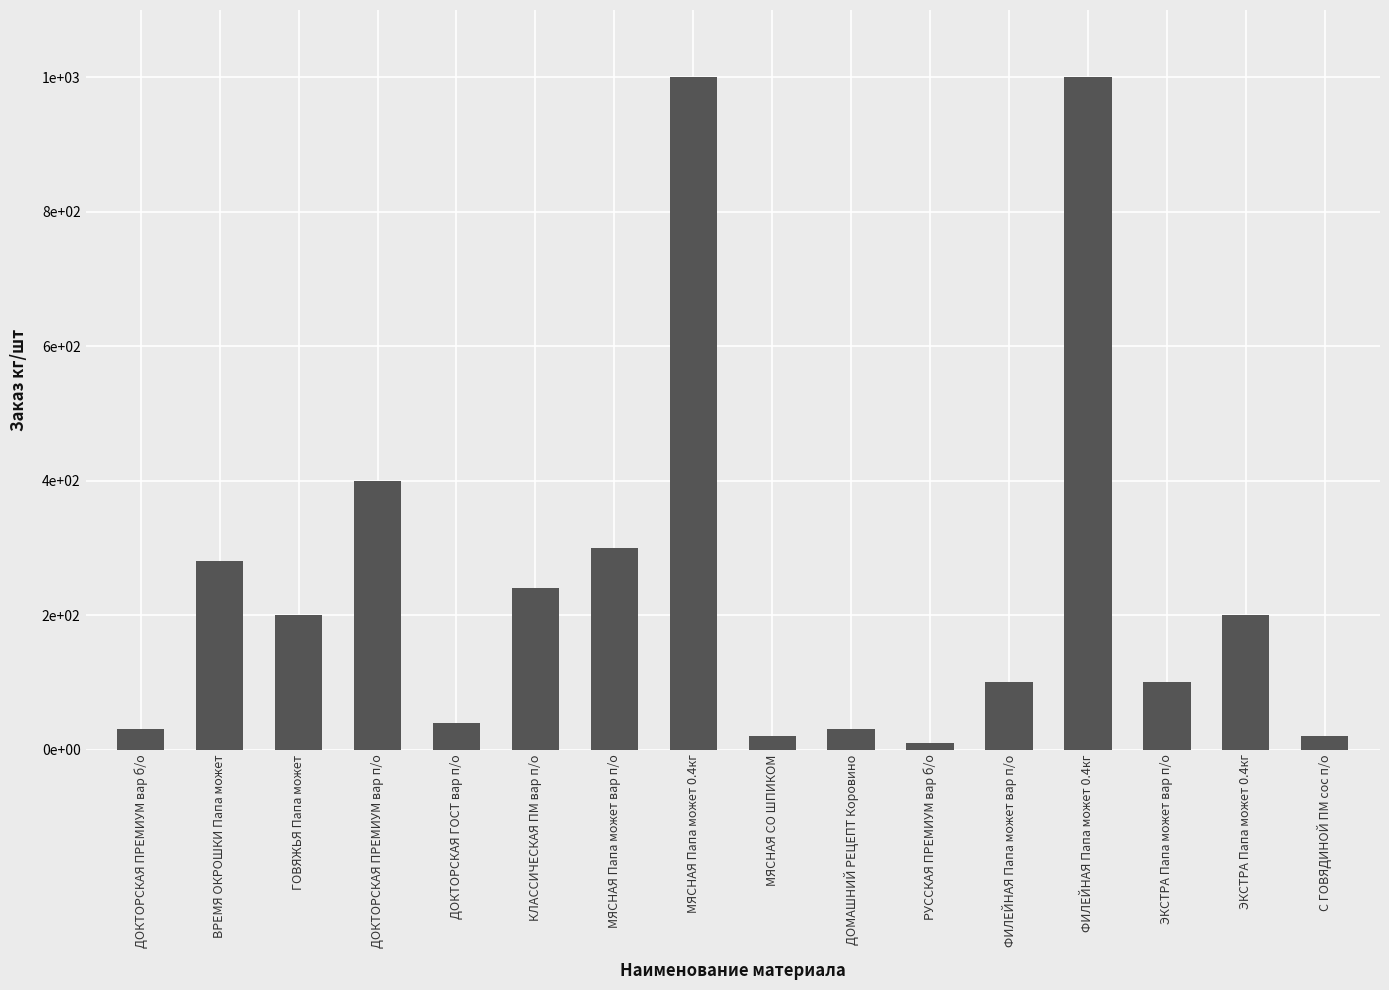

Does the chart contain any negative values?

No